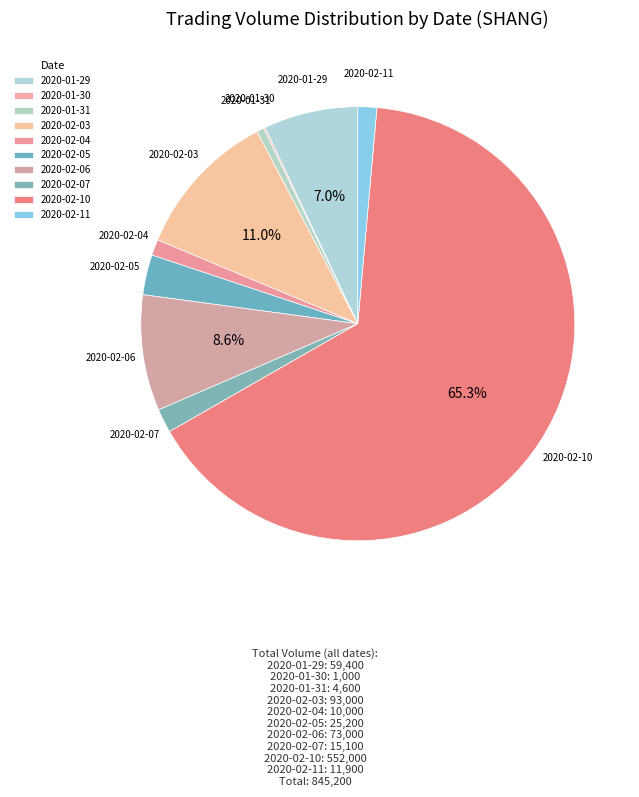

What is the total percentage of 2020-02-05 and 2020-02-11?

4.4%